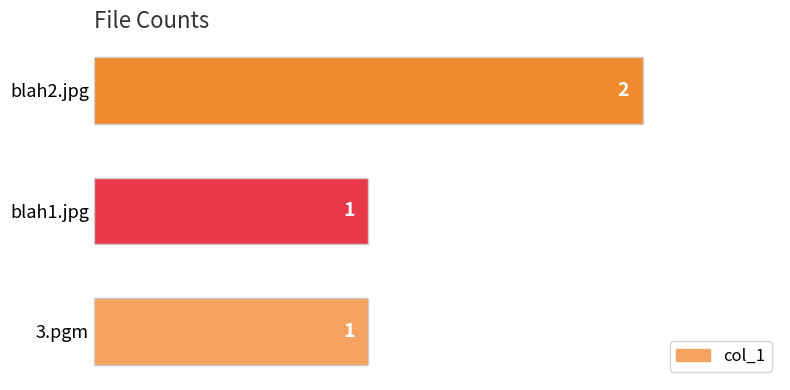

How many values are between 1 and 2?

3